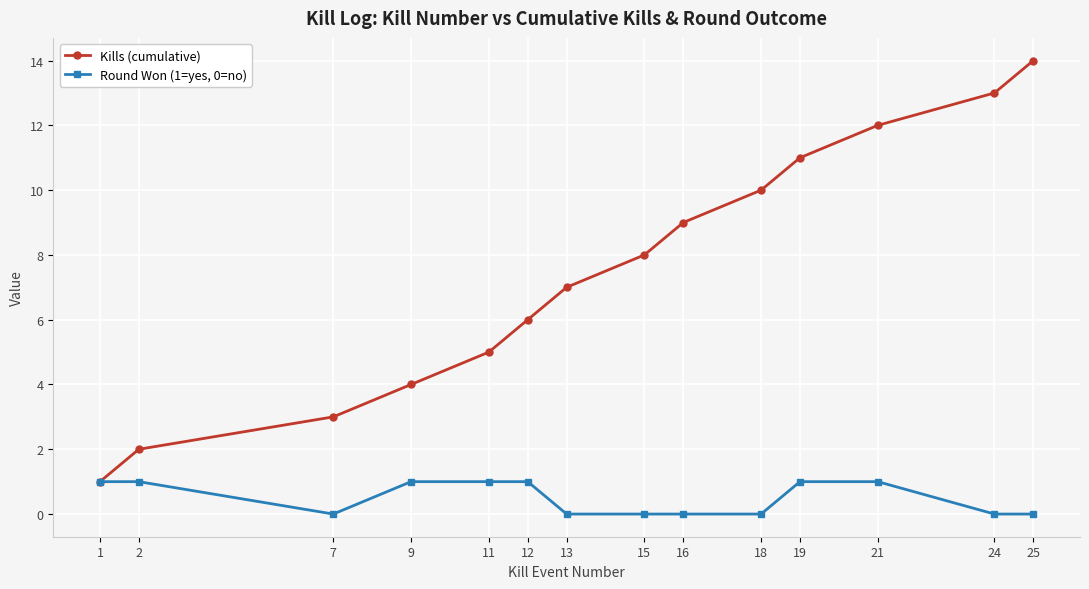

Count the number of data series in this chart.

2